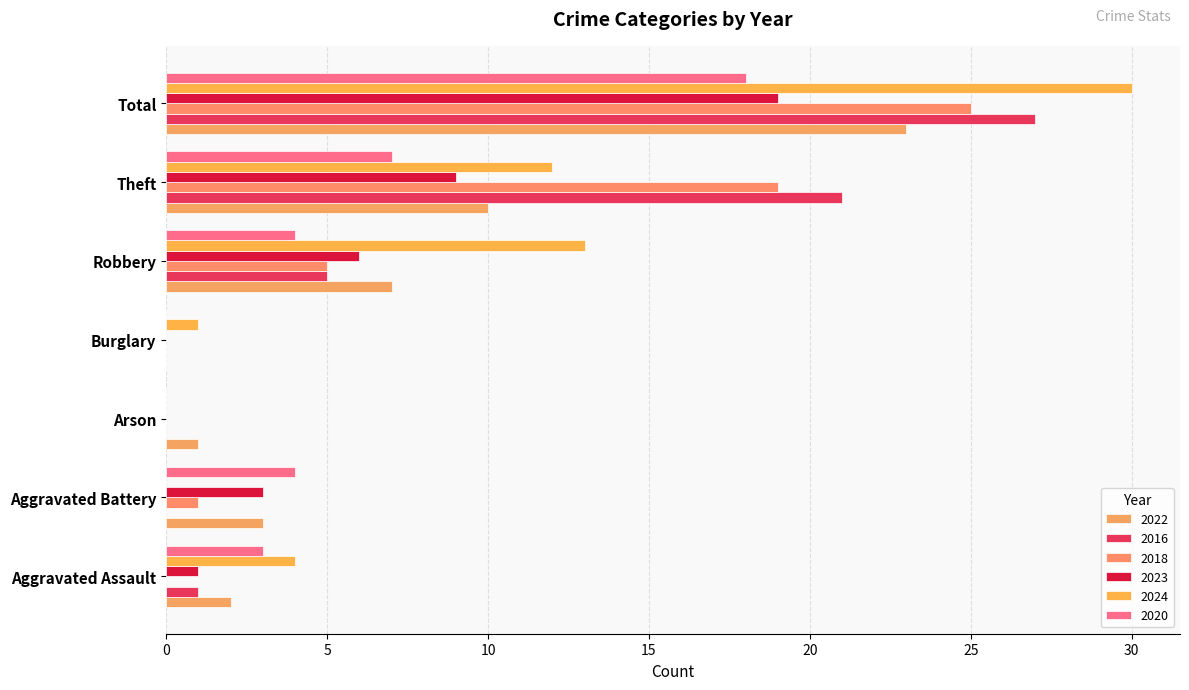

What is the greatest value displayed?

30